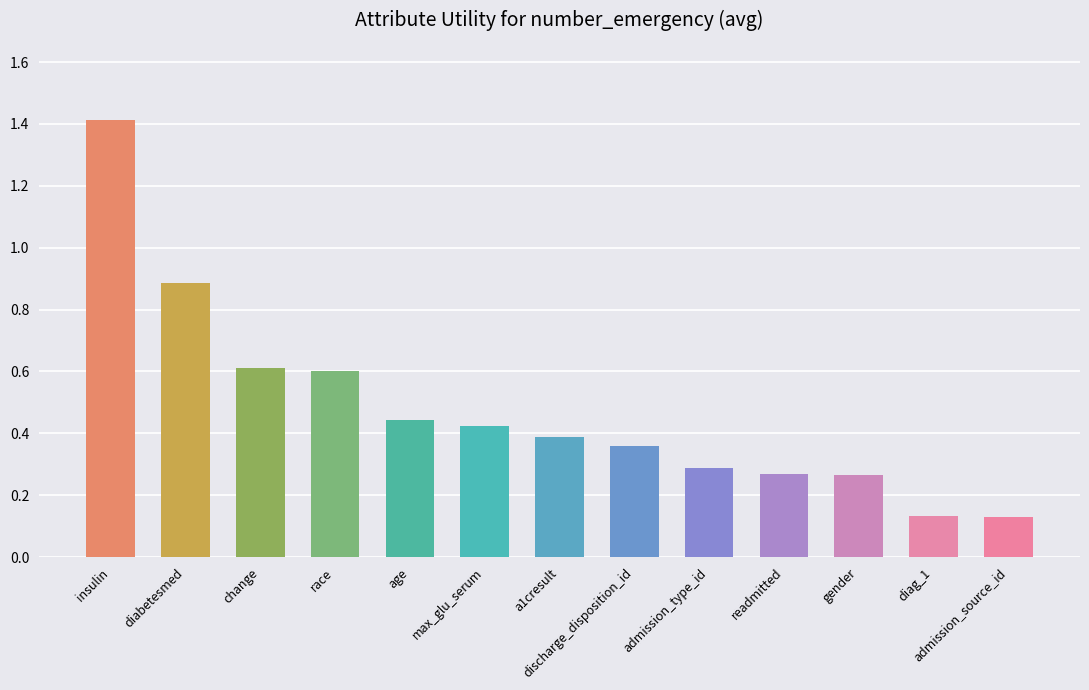

True or false: the data shows 0.6 at change.

True